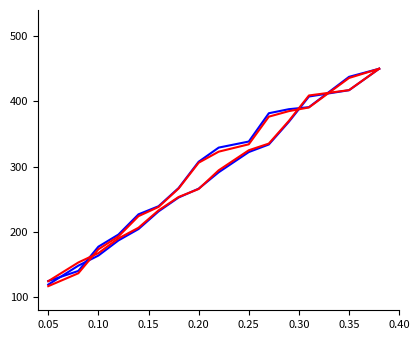

Does the chart display data point markers on the line(s)?

No